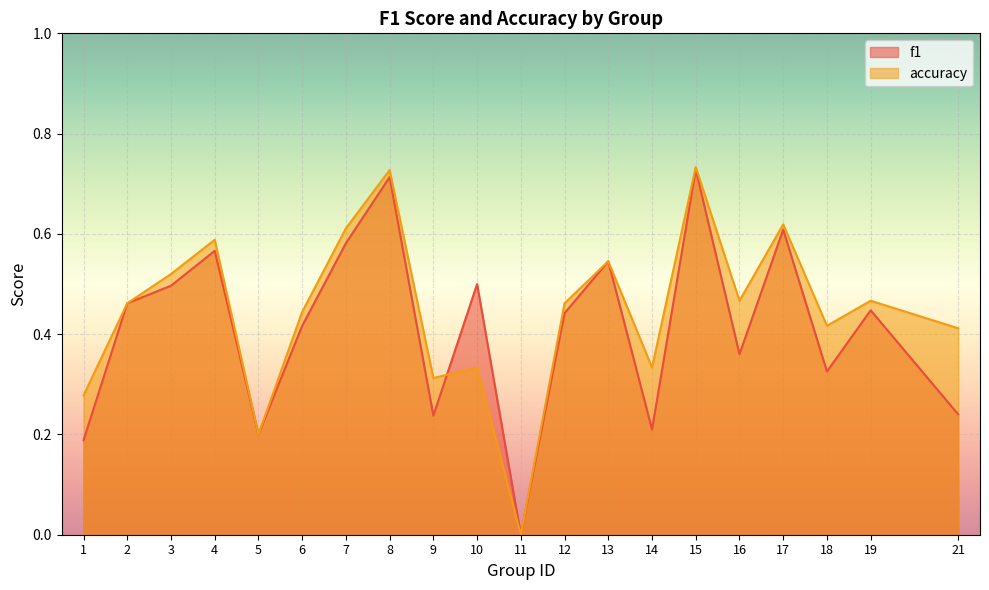

Does the chart display data point markers on the line(s)?

No